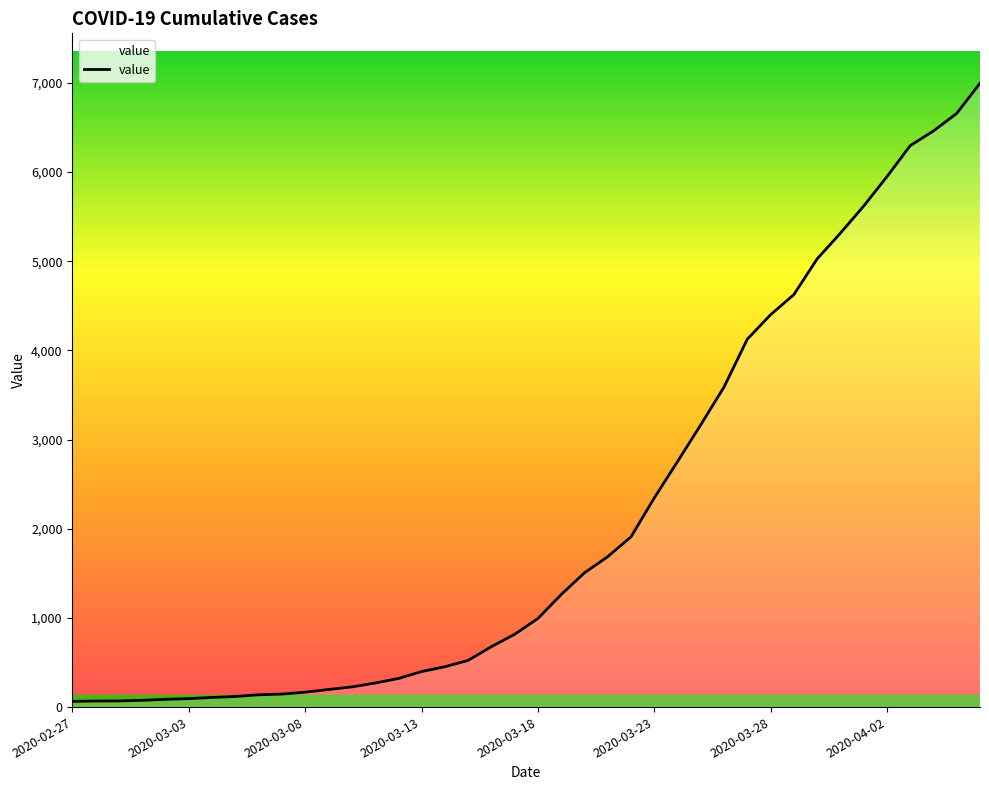

What is the difference between the maximum and minimum values?

6931